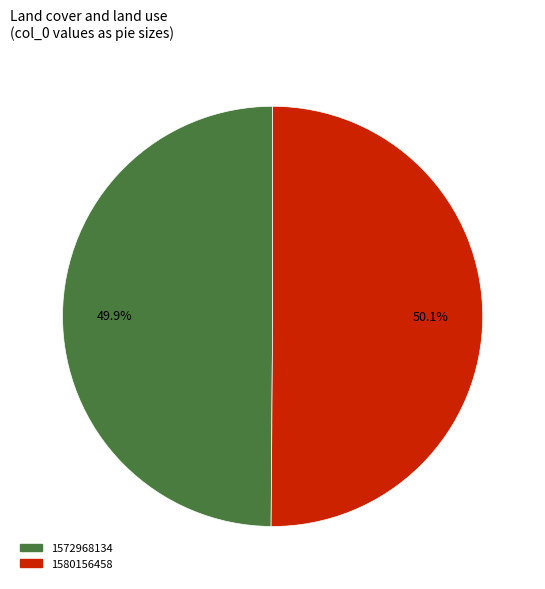

Is there a majority slice in this chart?

Yes